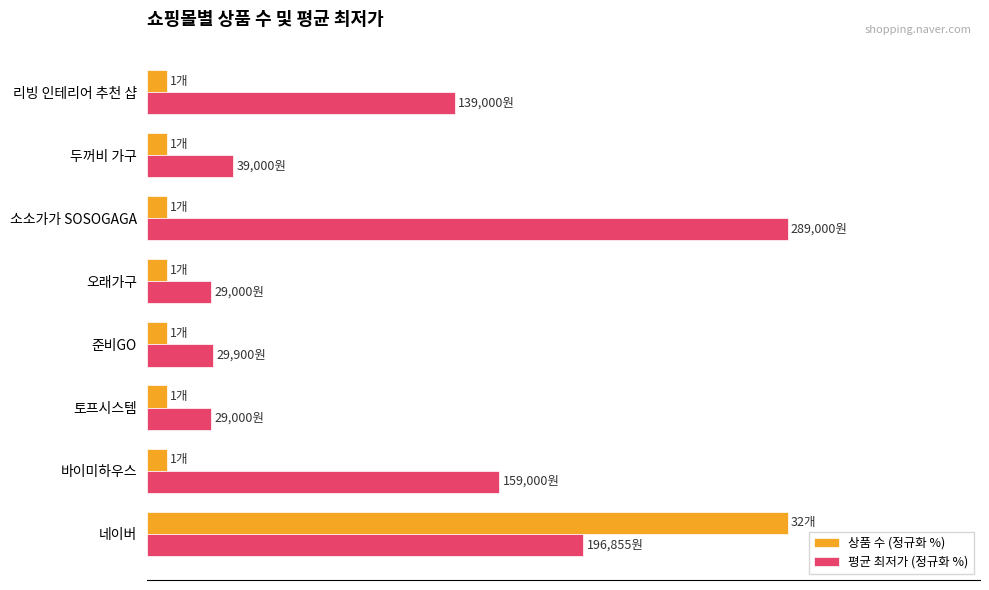

Which series has the largest range (max minus min)?

상품 수 (정규화 %)